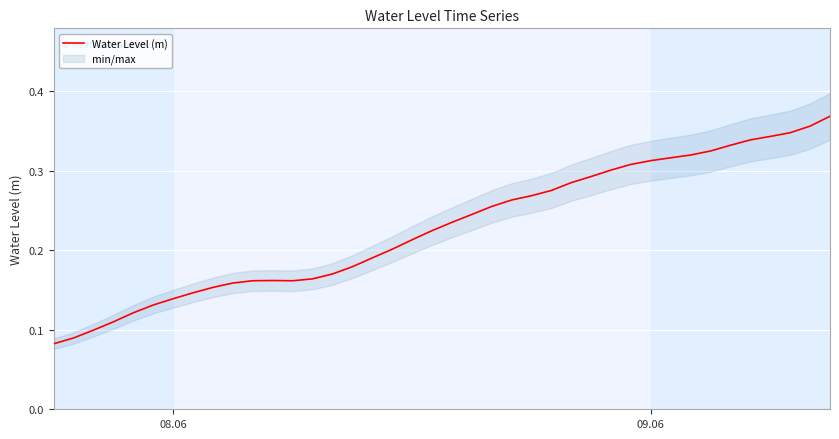

What is the difference between the second highest and second lowest values?

0.3